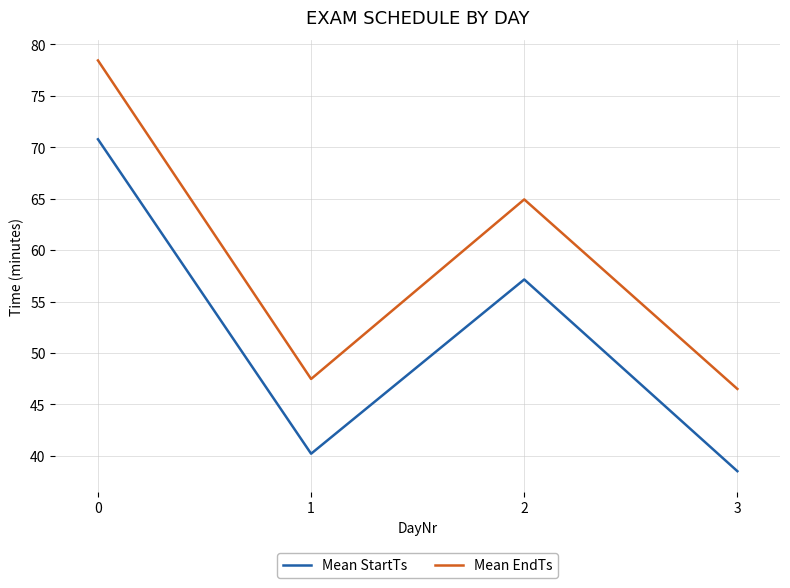

The Mean EndTs series shows 46.5 at 3. True or false?

True